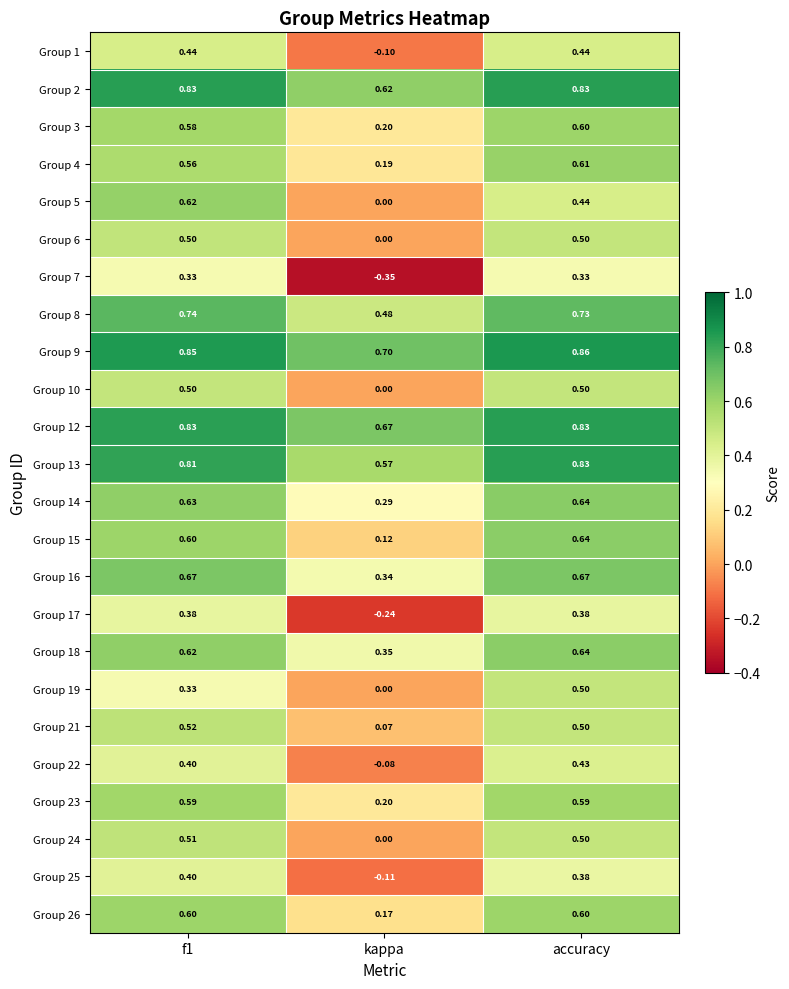

Which series has the largest total across all categories?

Group 9